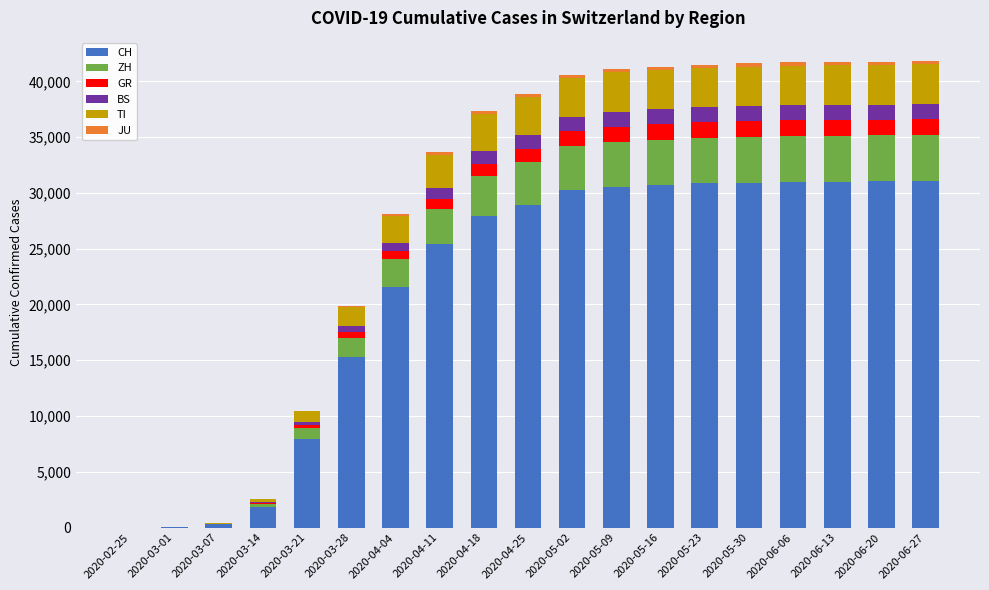

What is the maximum value for CH?

31061